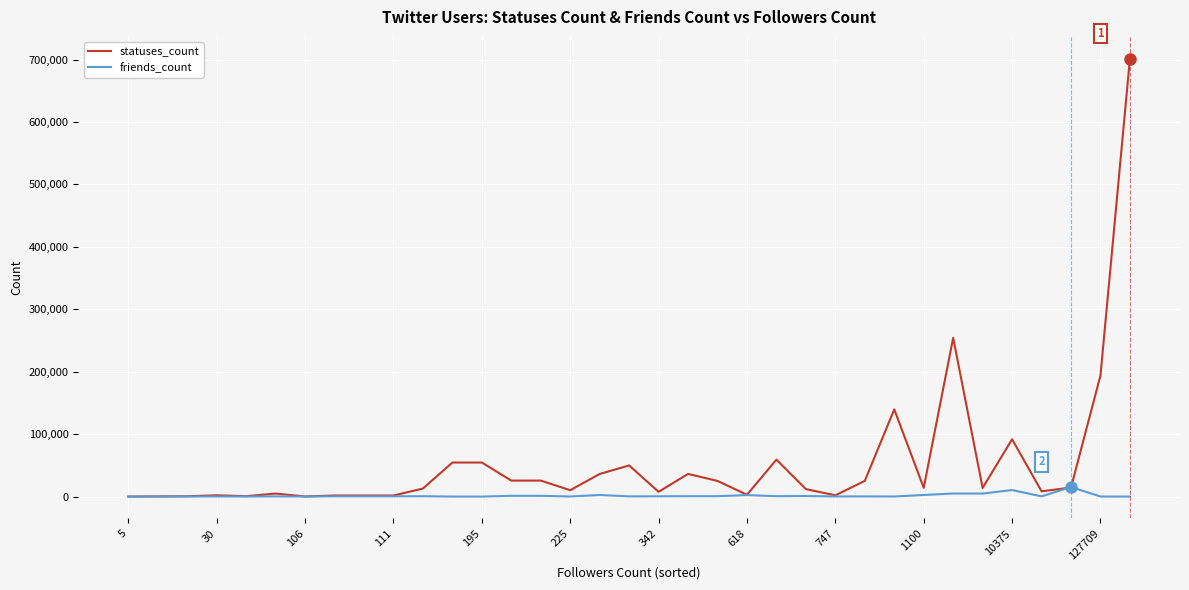

True or false: statuses_count has more than 1 points higher than both neighbors.

True